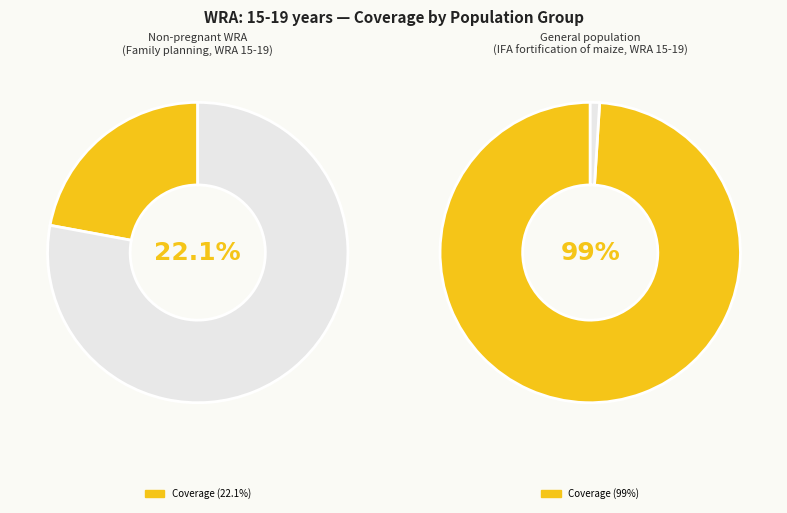

Is General population (fortification/WASH) the majority of the pie?

Yes